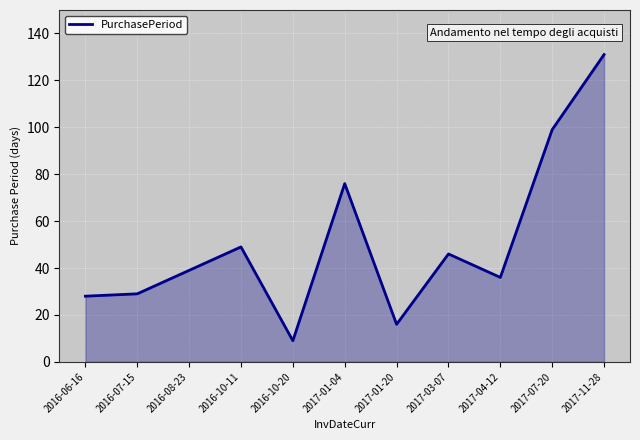

What is the difference between the values at 2016-10-20 and 2016-10-11?

40